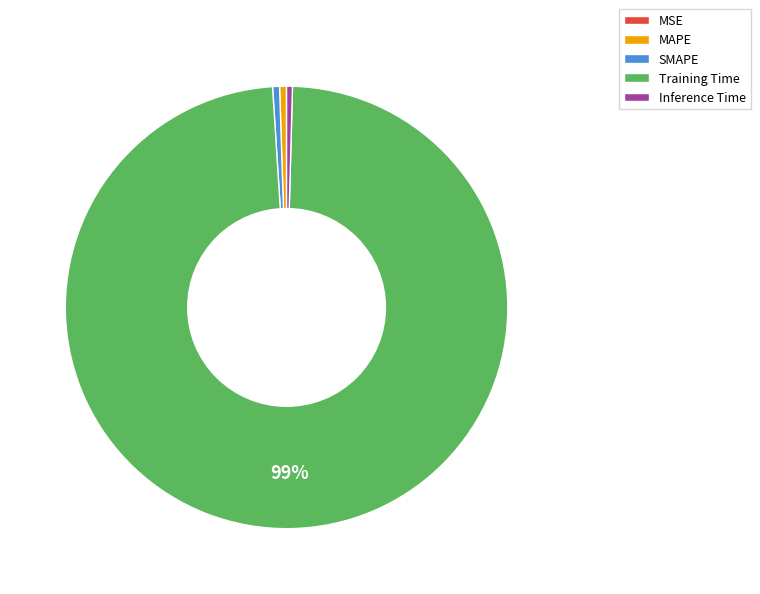

Does SMAPE account for over 50% of the chart?

No